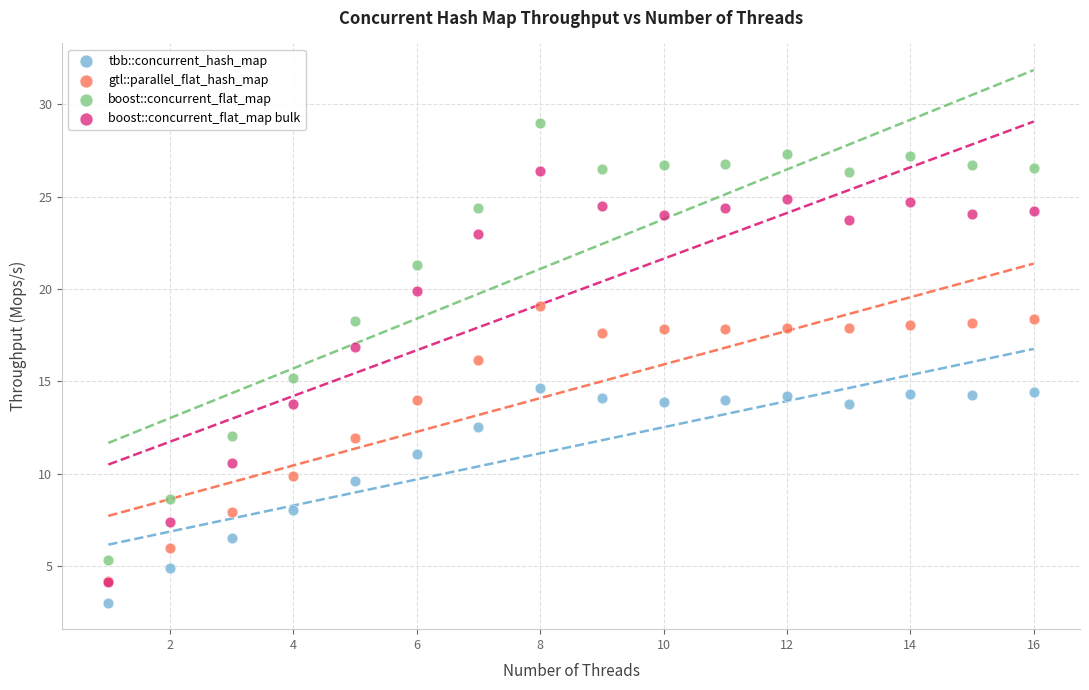

What are all the series names shown in the legend?

tbb::concurrent_hash_map, gtl::parallel_flat_hash_map, boost::concurrent_flat_map, boost::concurrent_flat_map bulk